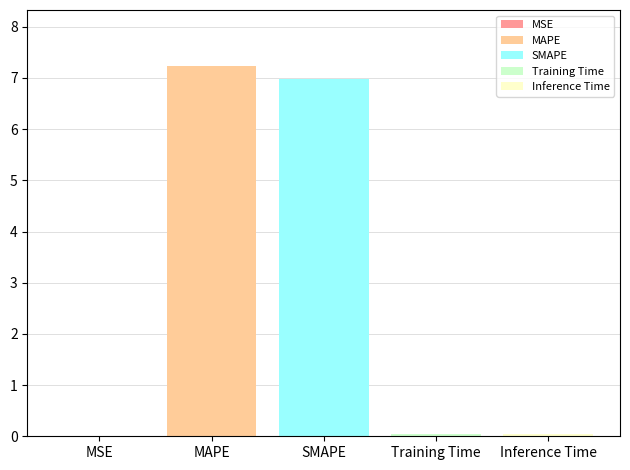

What is the maximum value shown in the chart?

7.2